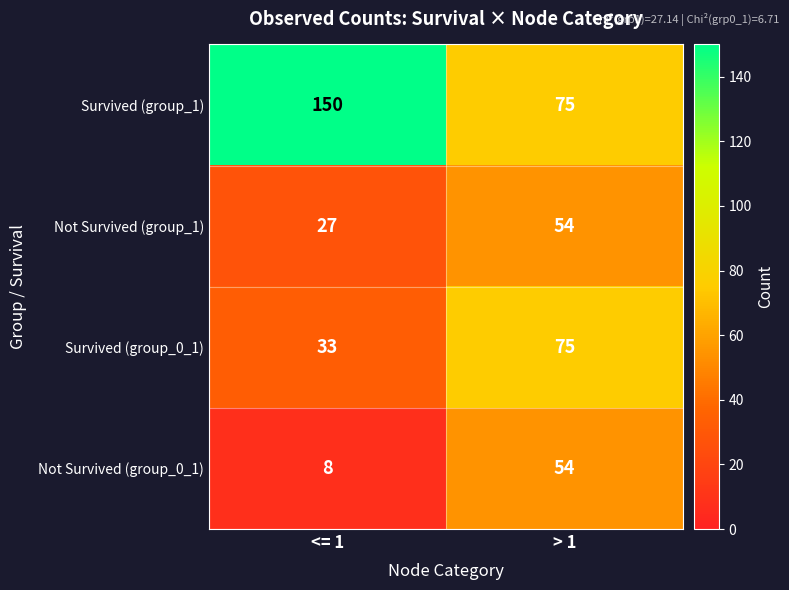

Which category has the highest value across all series?

<= 1